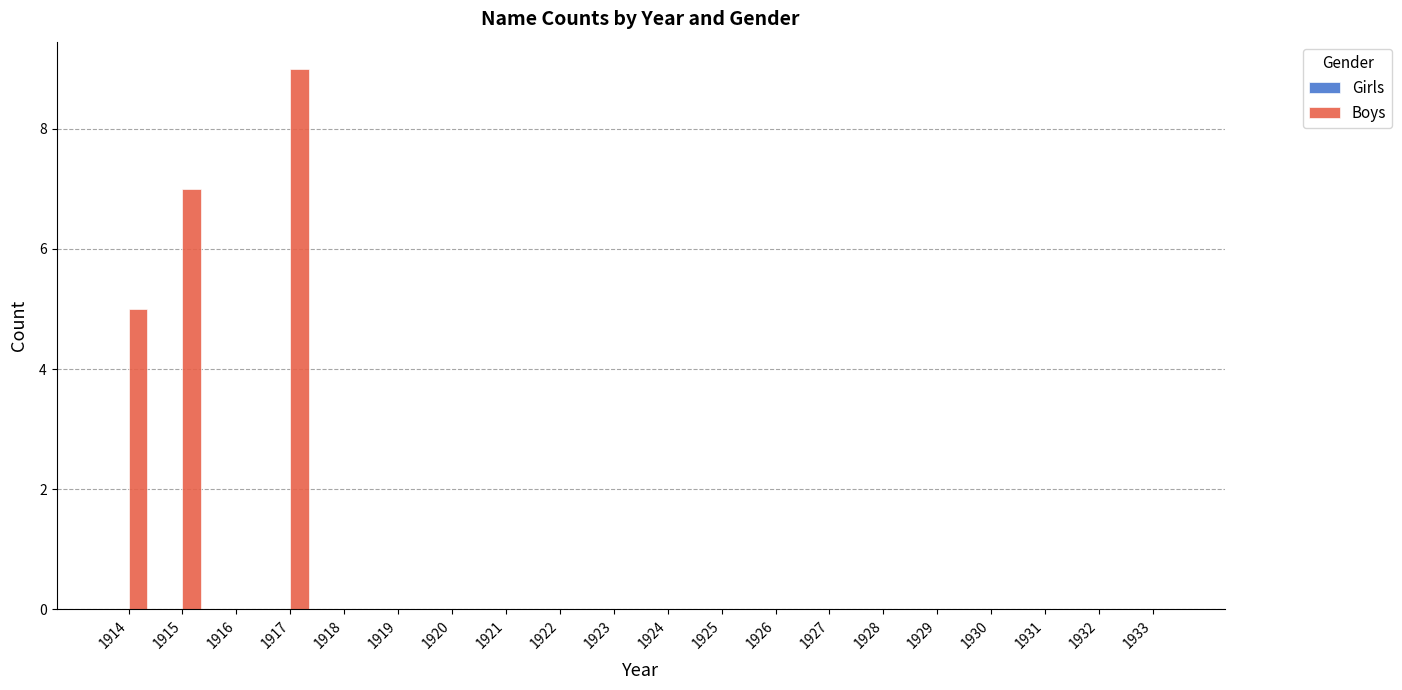

What is the change in value from 1914 to 1929?

-5